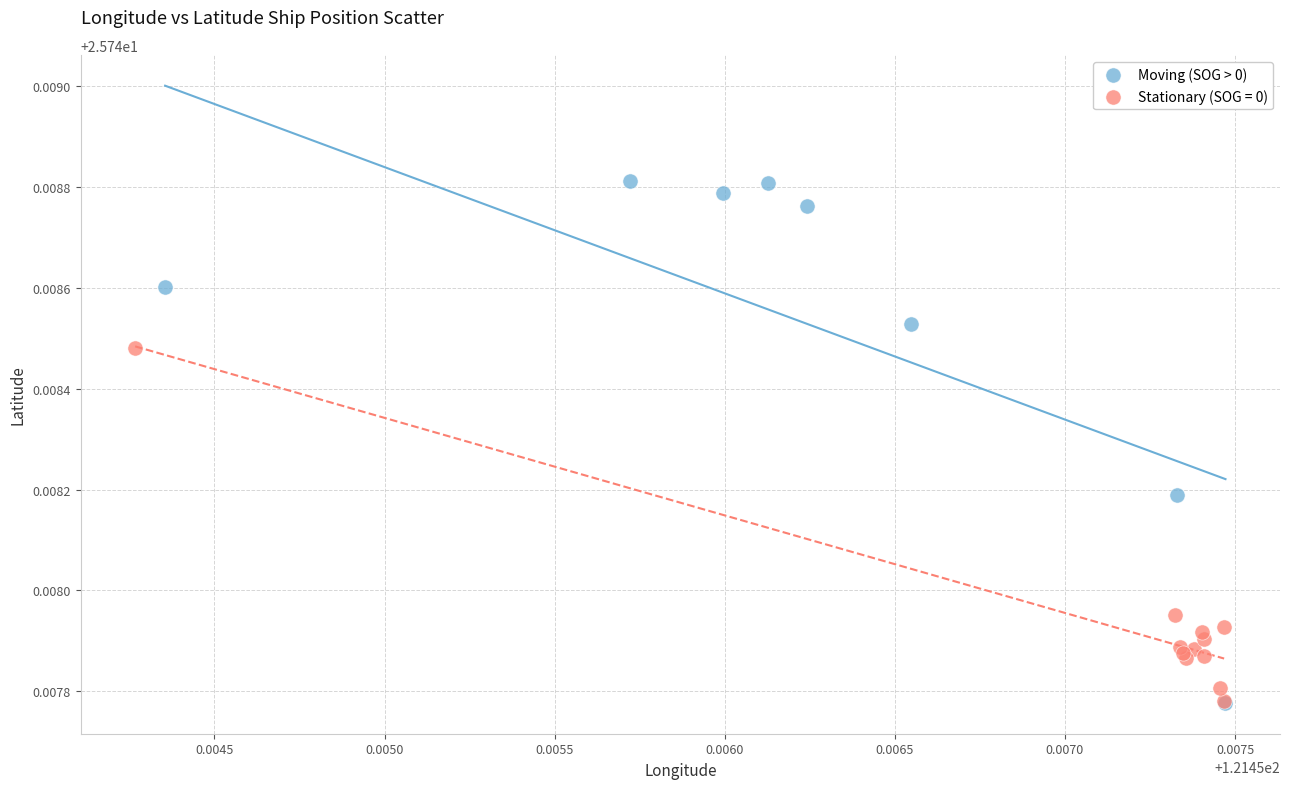

Which series reaches the maximum Y coordinate?

Moving (SOG > 0)